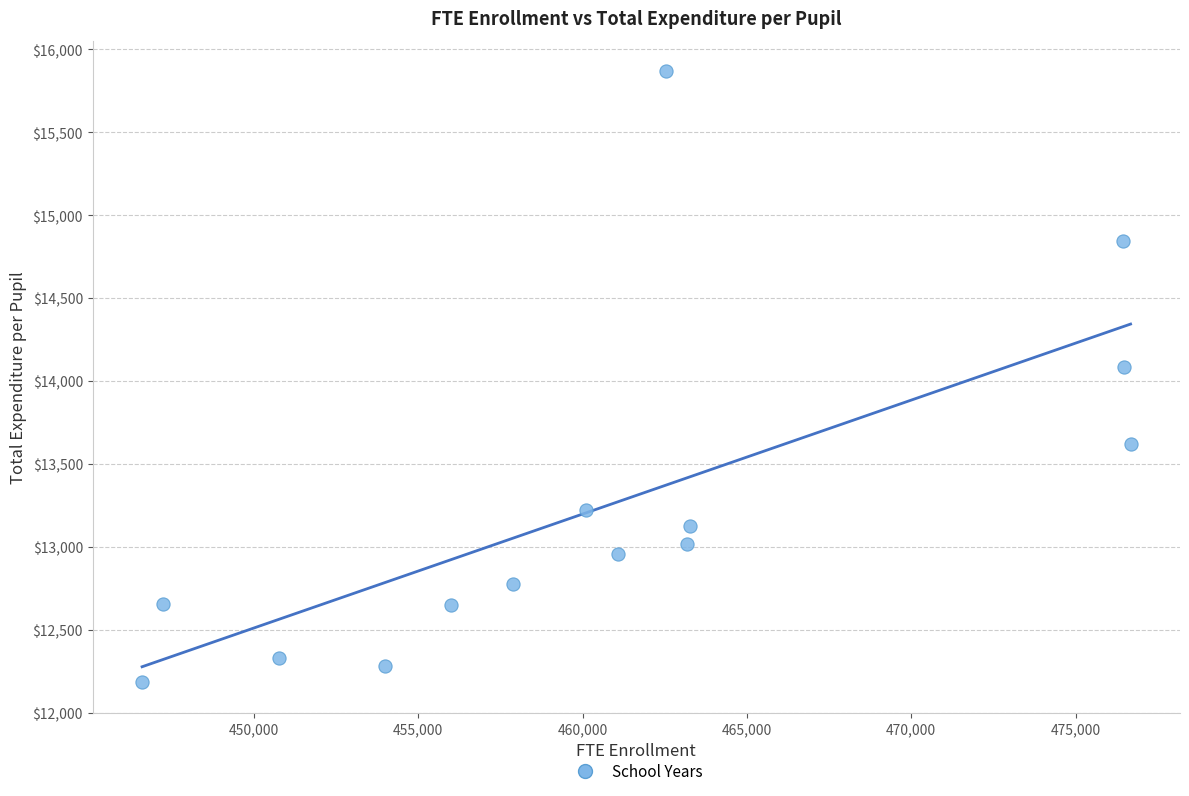

What is the range of Y values (max minus min)?

3683.7